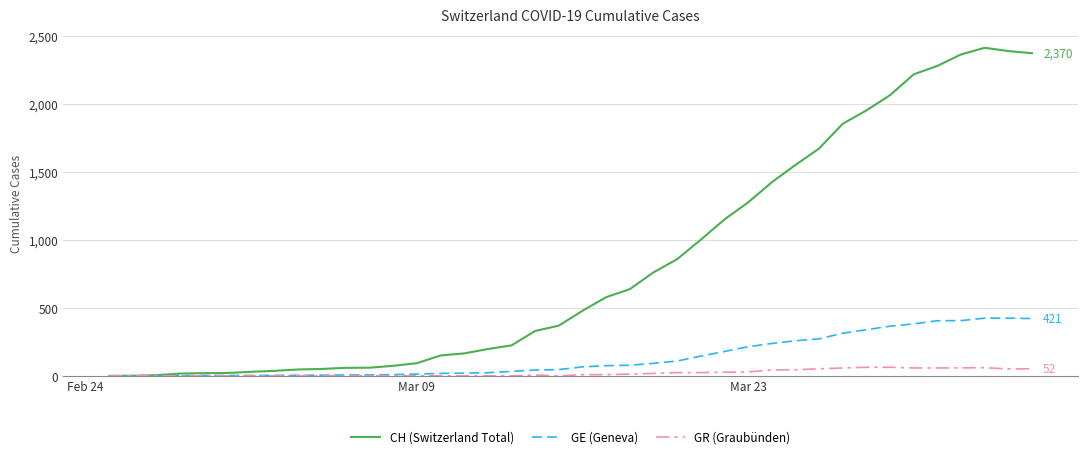

What is the greatest value displayed?

2410